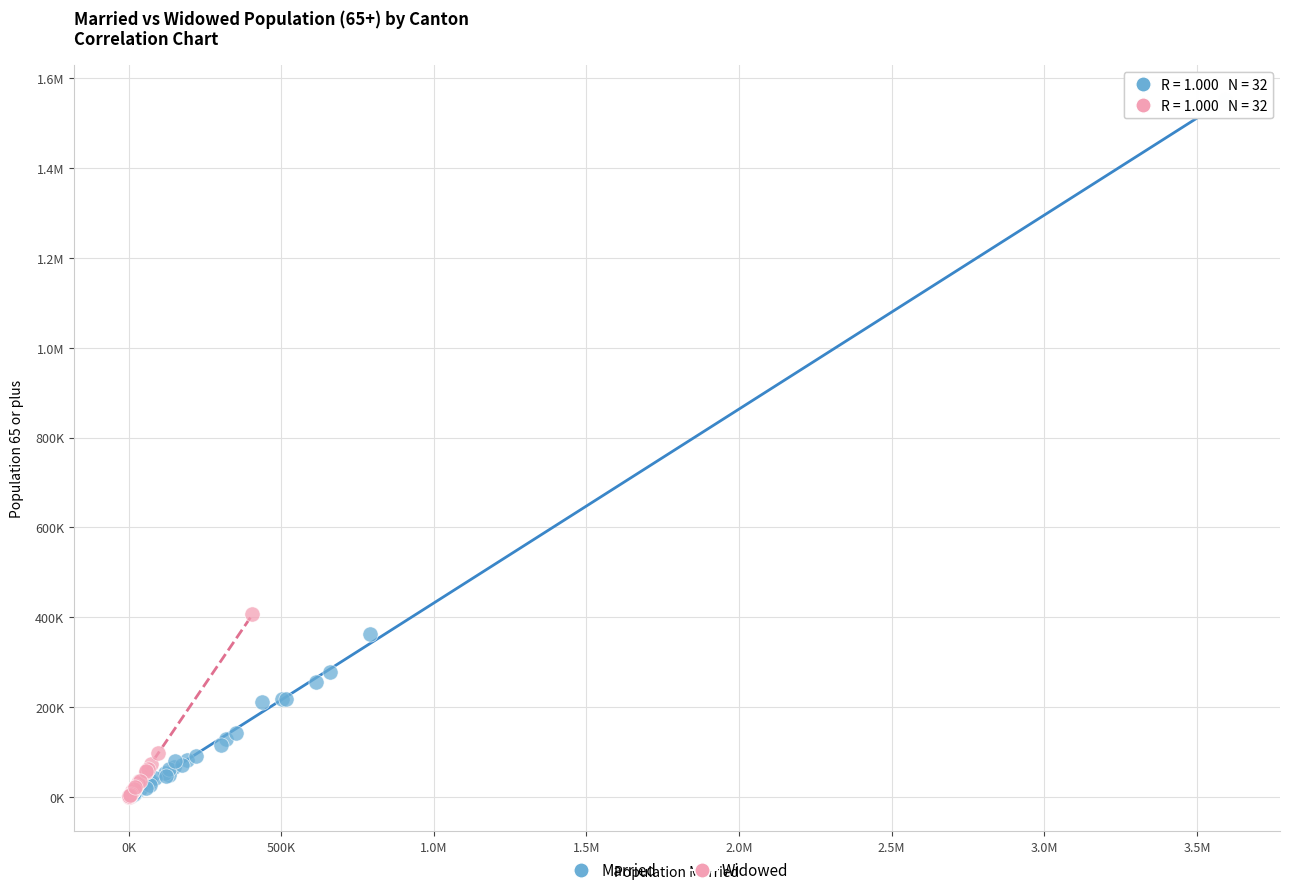

What are all the series names shown in the legend?

Married, Widowed